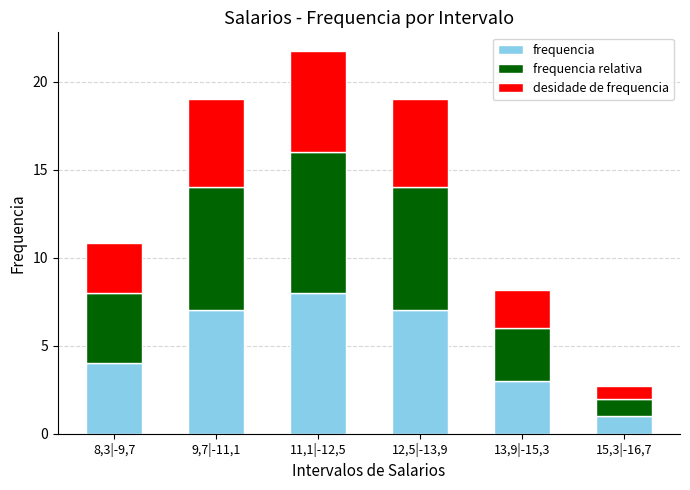

What is the total value across all series at 15,3|-16,7?

2.7